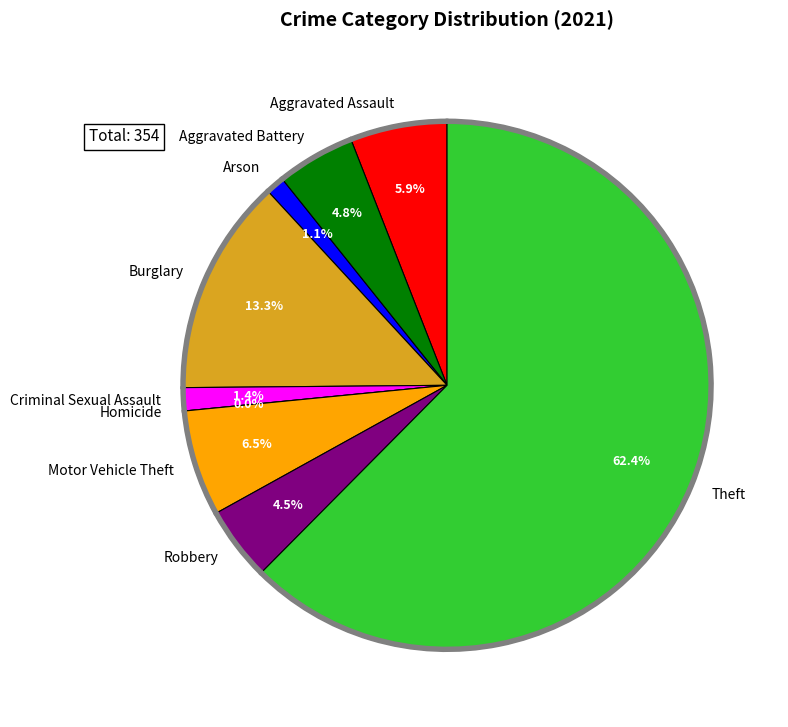

Which slice represents more than half of the pie?

Theft